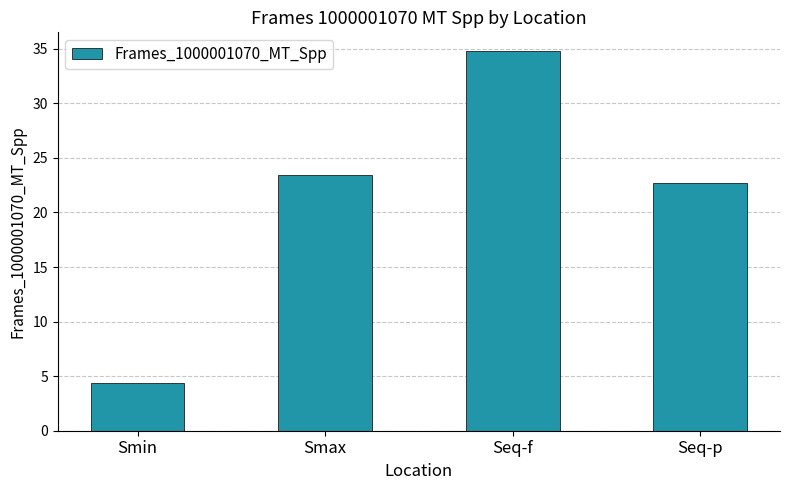

Reading left to right, list all the values displayed in this chart.

Smin=4.3	Smax=23.4	Seq-f=34.8	Seq-p=22.7